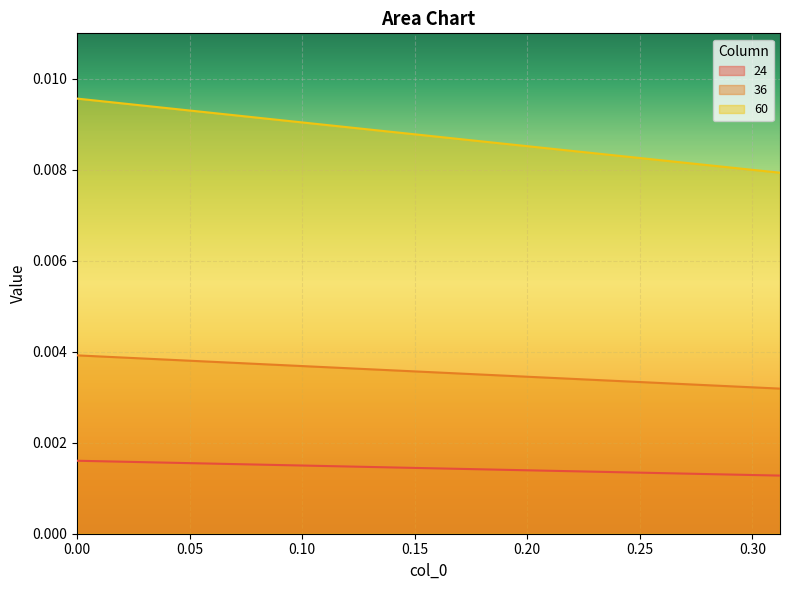

How many categories are shown in the chart?

40